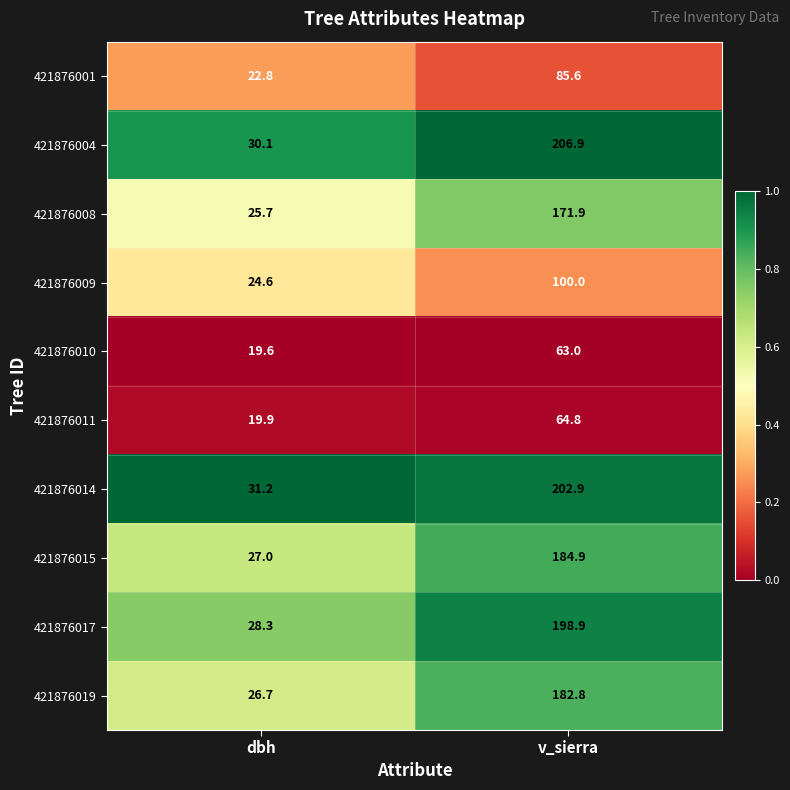

The value of 421876019 at dbh is 26.7. True or false?

True